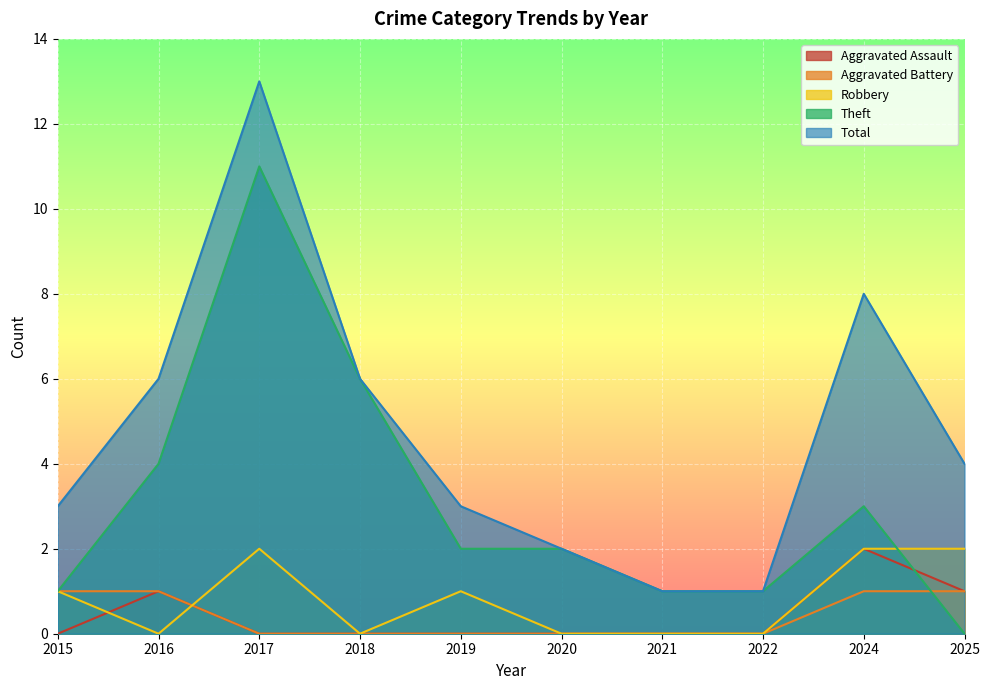

What is the total value across all series at 2025?

8